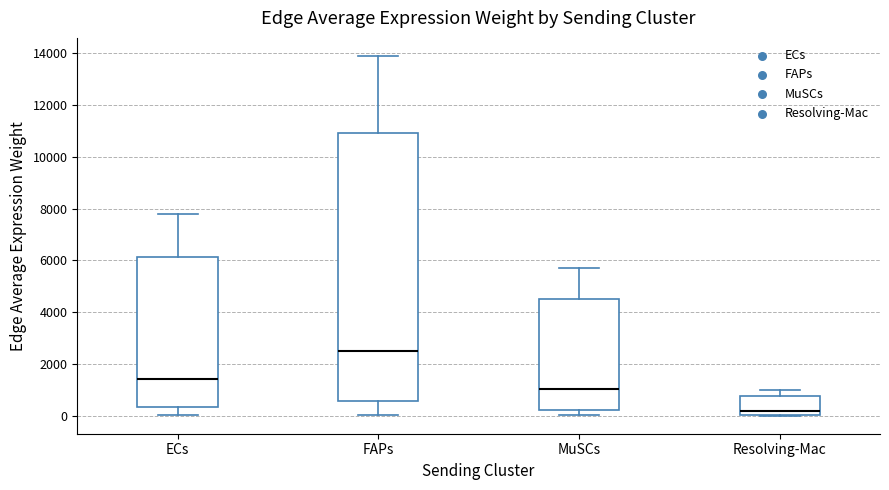

Reading left to right, transcribe this box plot: for each box, give where its median line is, the range the box spans, and where its two whiskers end, as read against the y-axis. The values are not printed on the chart, so give them approximately, as read against the axis.

ECs: median 1400, box 400 to 6200, whiskers 0 to 7800
FAPs: median 2600, box 600 to 11000, whiskers 0 to 13800
MuSCs: median 1000, box 200 to 4400, whiskers 0 to 5800
Resolving-Mac: median 200, box 0 to 800, whiskers 0 to 1000